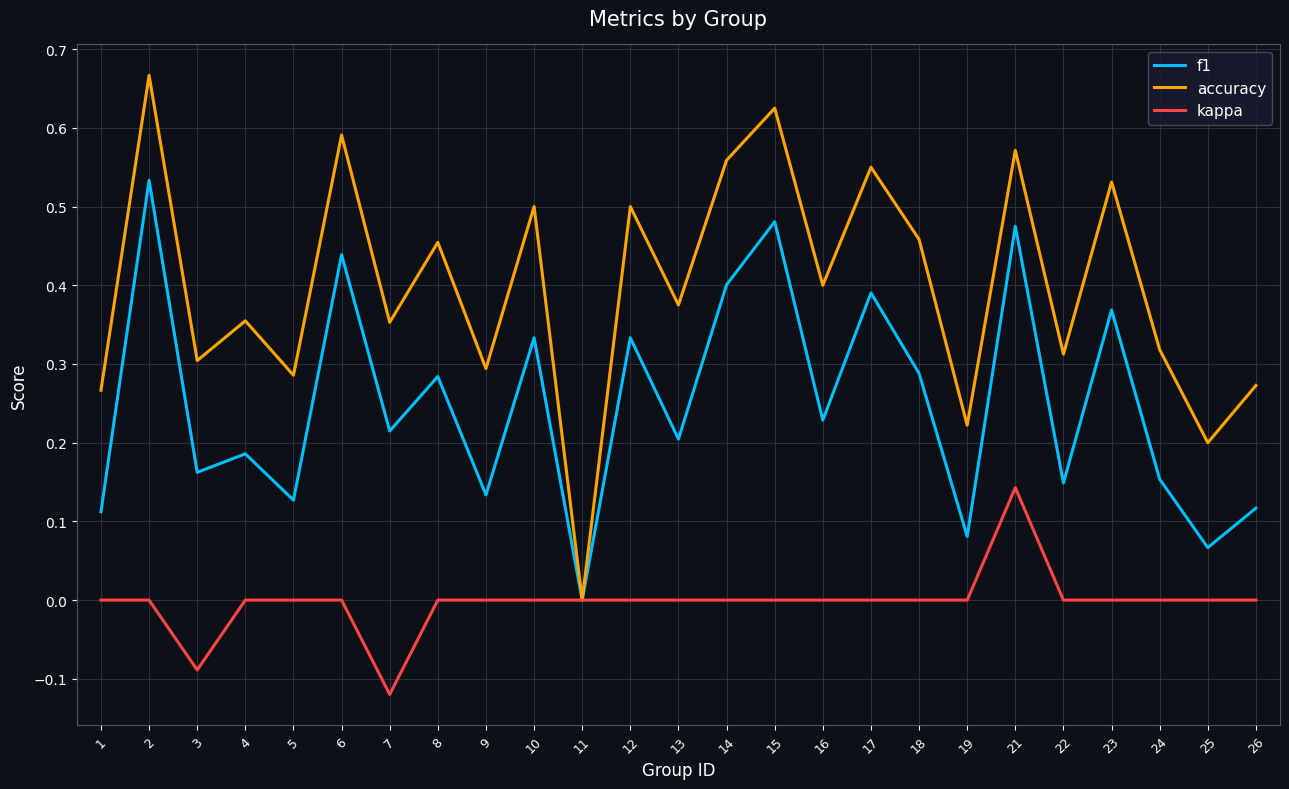

List the series in order of their peak value, lowest first.

kappa, f1, accuracy